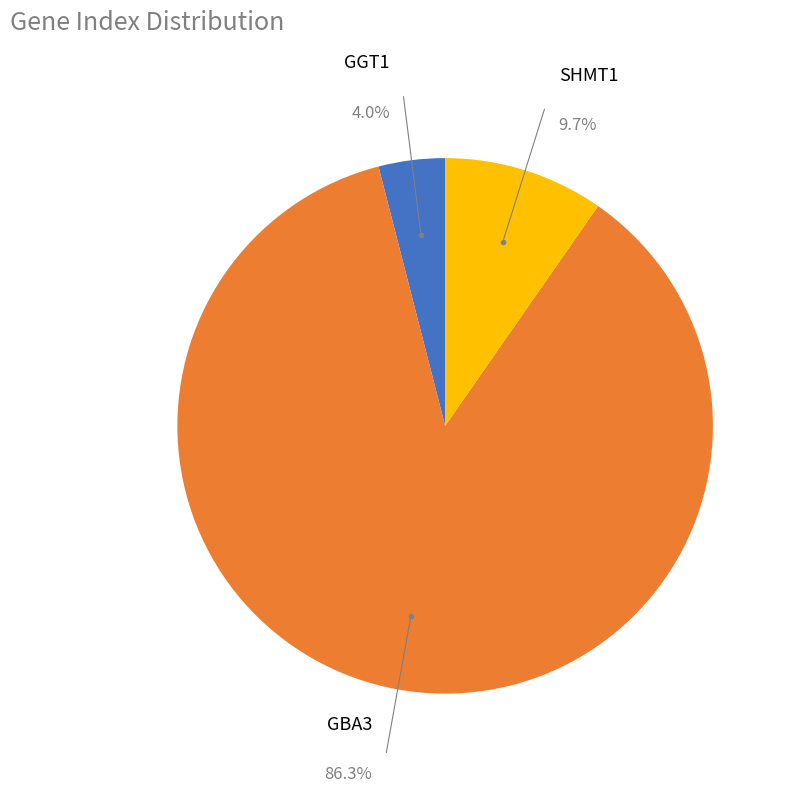

To the nearest percent, what is the average slice percentage?

33%